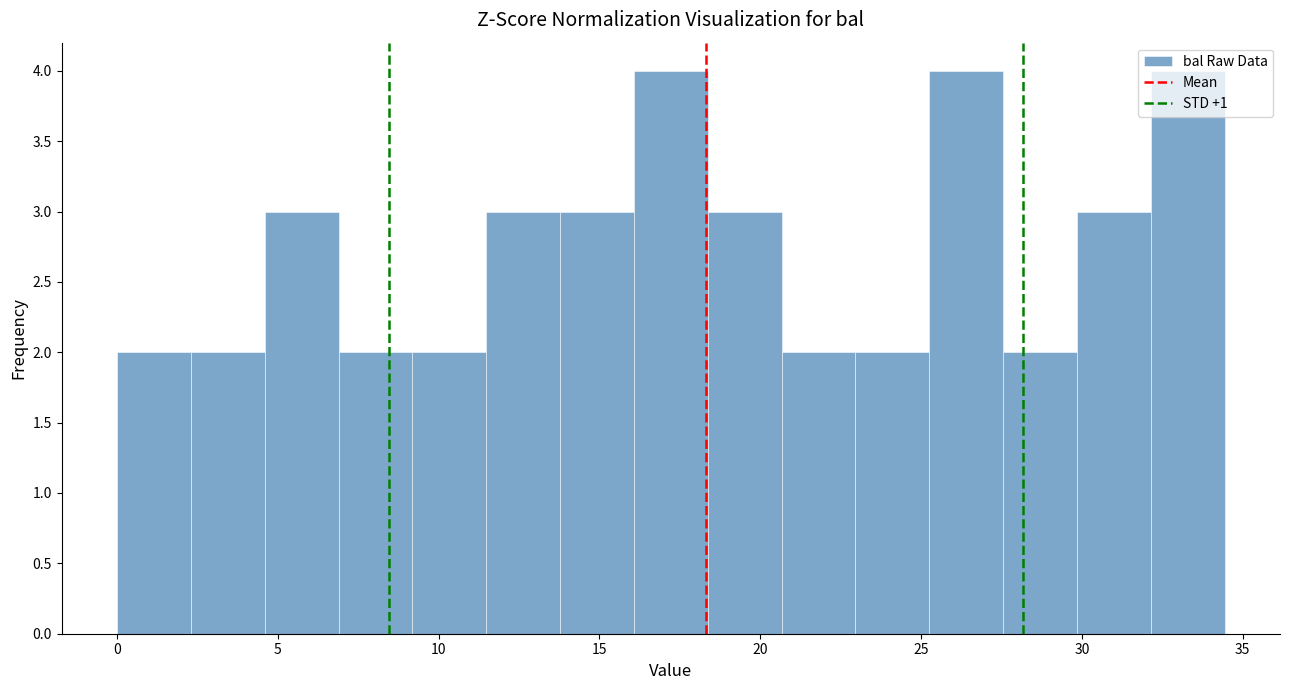

What is the height of the bar covering 2.5 to 4.5 on the x-axis? Neither the bar edges nor the heights are printed on the chart, so give them approximately, as read against the axes.

2